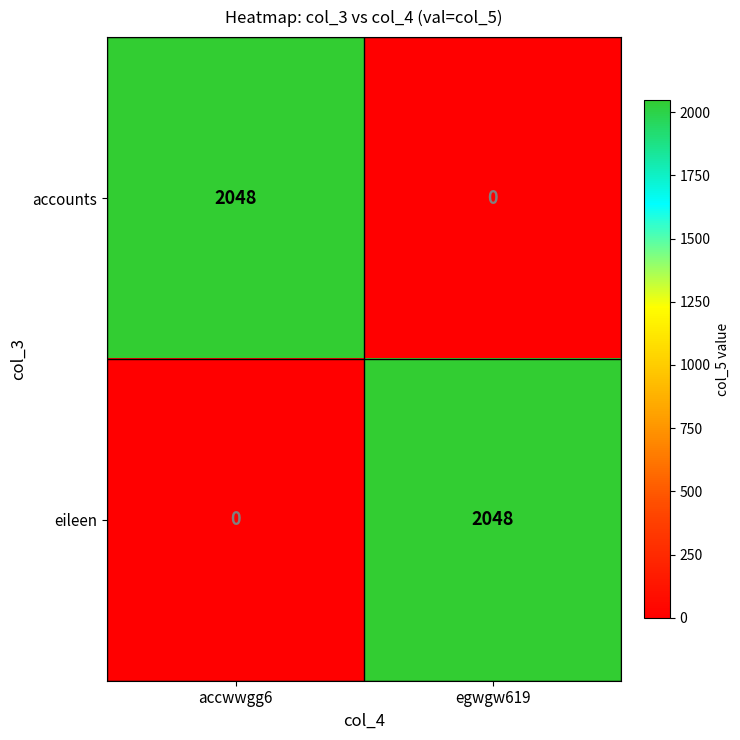

What is the sum of the eileen values at egwgw619 and accwwgg6?

2048